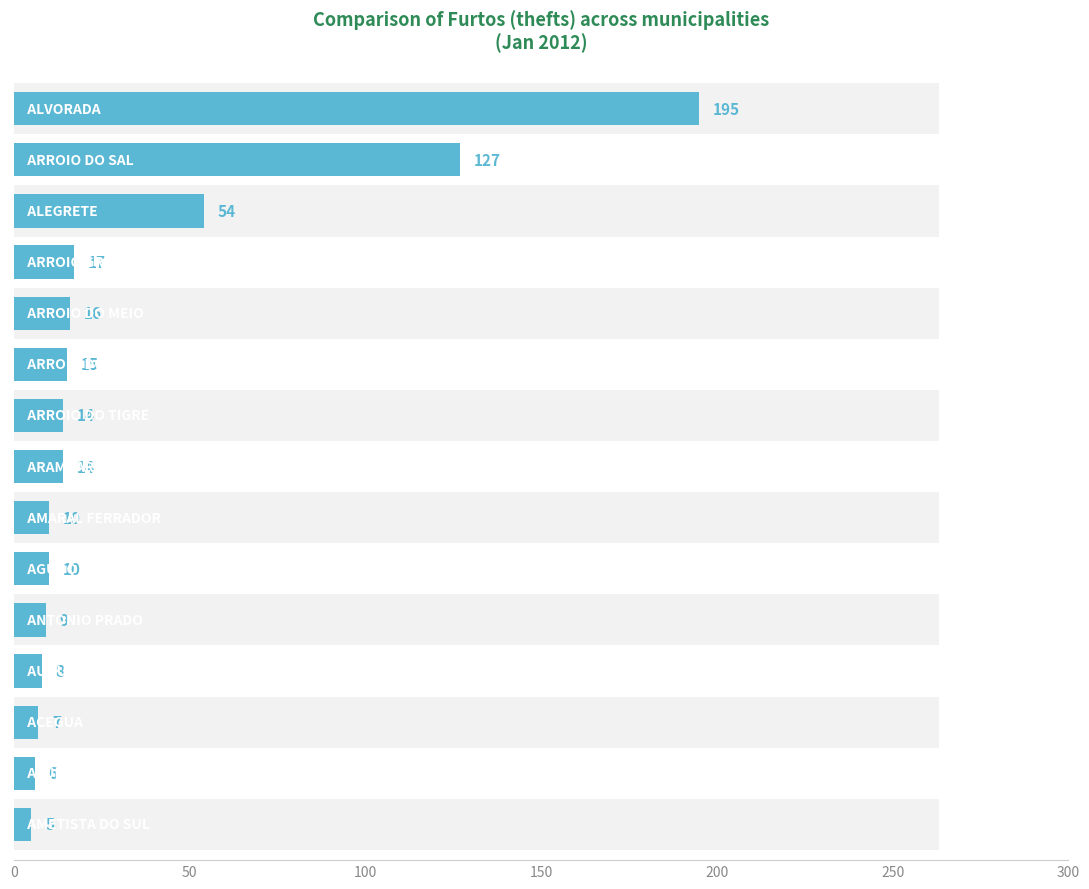

What is the value of the 5th bar from the left?

9